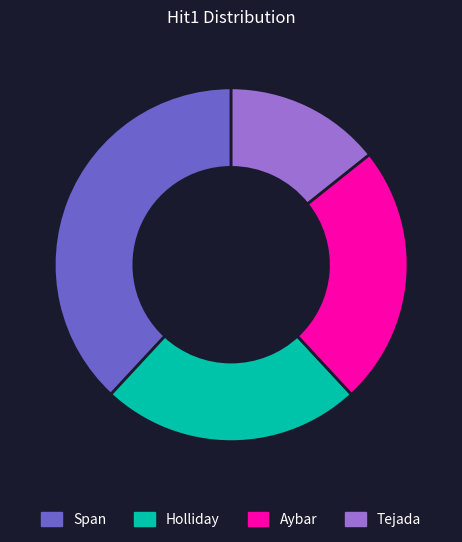

Is the sum of Span and Aybar greater than half?

Yes